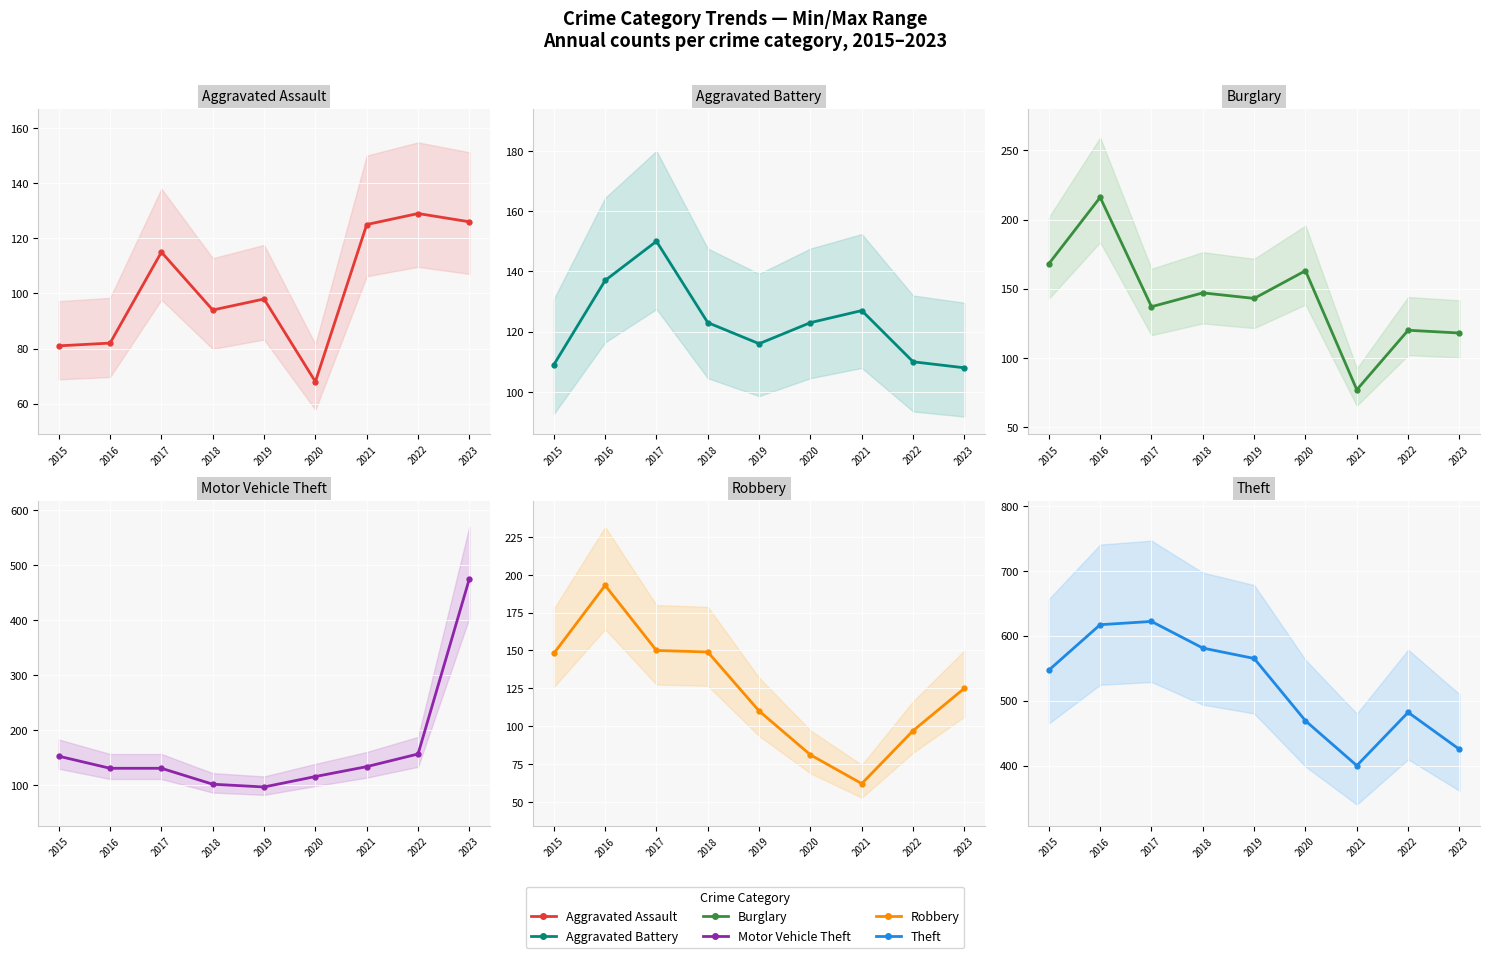

Reading left to right, list all the values displayed in this chart.

Aggravated Assault: 81	82	115	94	98	68	125	129	126
Aggravated Battery: 109	137	150	123	116	123	127	110	108
Burglary: 168	216	137	147	143	163	77	120	118
Motor Vehicle Theft: 152	130	130	101	96	115	133	156	475
Robbery: 148	193	150	149	110	81	62	97	125
Theft: 547	617	622	581	565	469	400	482	425